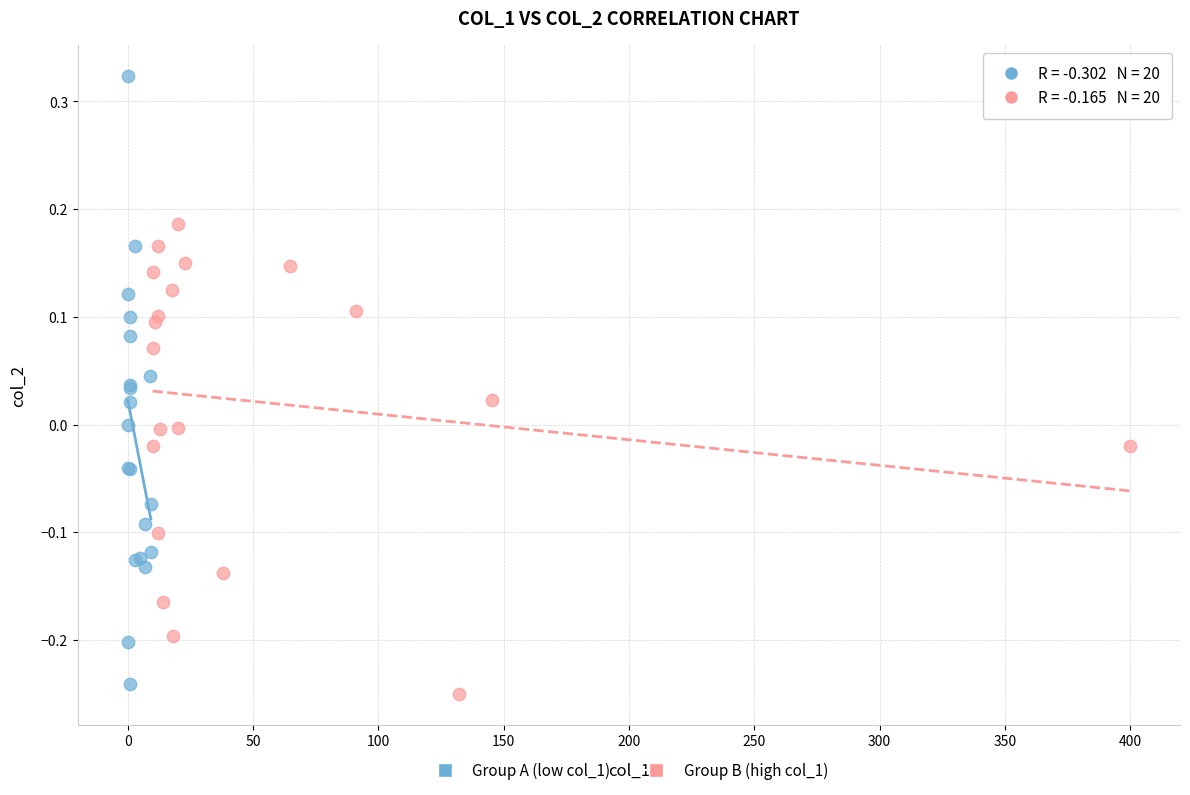

Which series has the largest Y range (max minus min)?

Group A (low col_1)